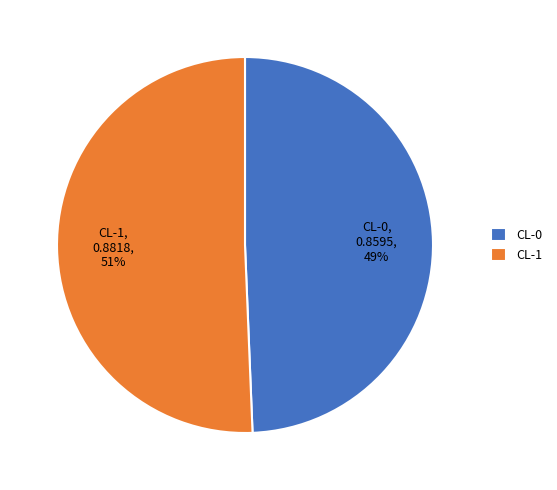

The CL-0 slice represents 49% of the pie. True or false?

True